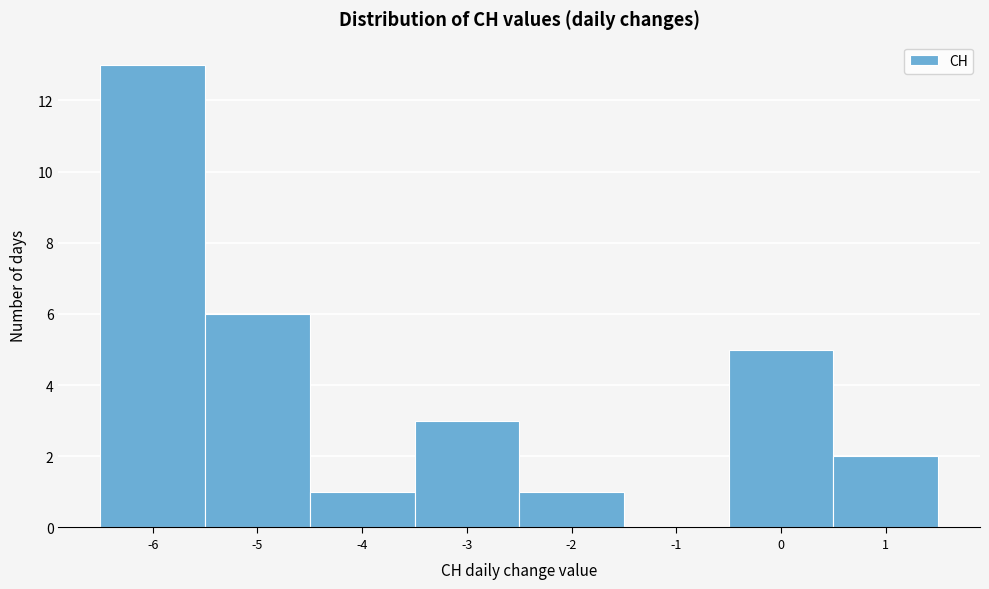

Reading left to right, transcribe this chart: for each bar, give the range it covers on the x-axis and its height. The values are not printed on the chart, so give them approximately, as read against the axis.

-6.5 to -5.5: 13
-5.5 to -4.5: 6
-4.5 to -3.5: 1
-3.5 to -2.5: 3
-2.5 to -1.5: 1
-1.5 to -0.5: 0
-0.5 to 0.5: 5
0.5 to 1.5: 2